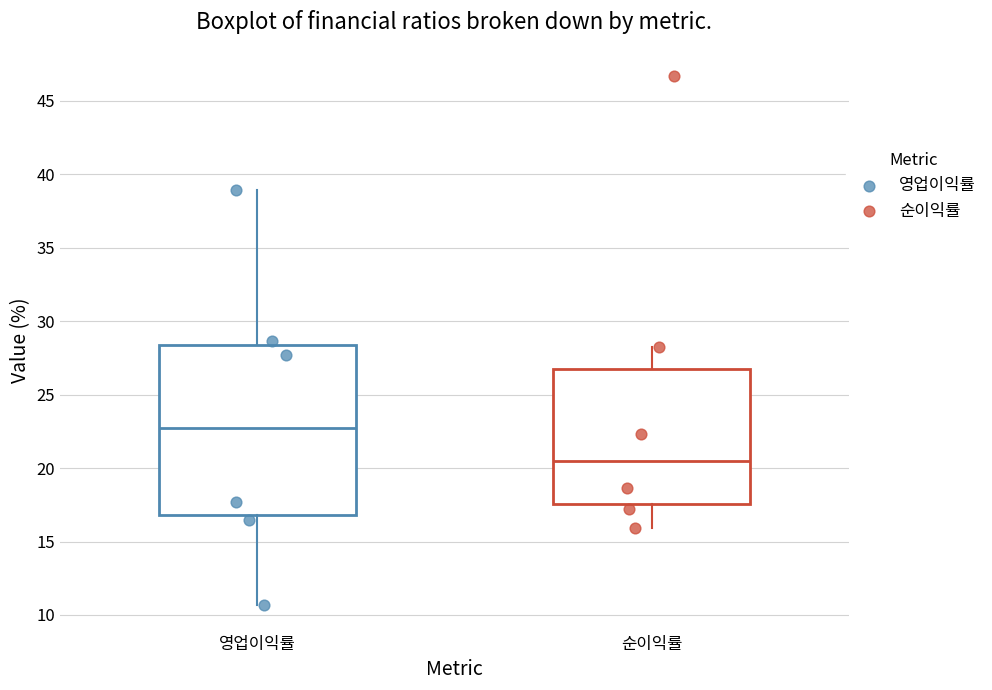

Which box's median line is the lowest?

순이익률